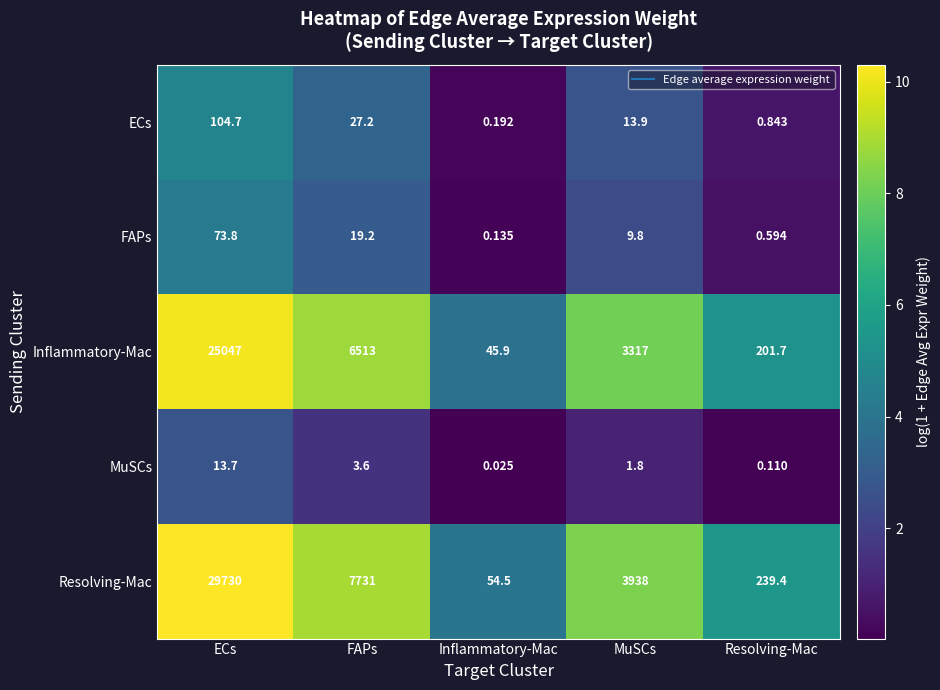

At MuSCs, list the series in order from largest to smallest.

Resolving-Mac, Inflammatory-Mac, ECs, FAPs, MuSCs